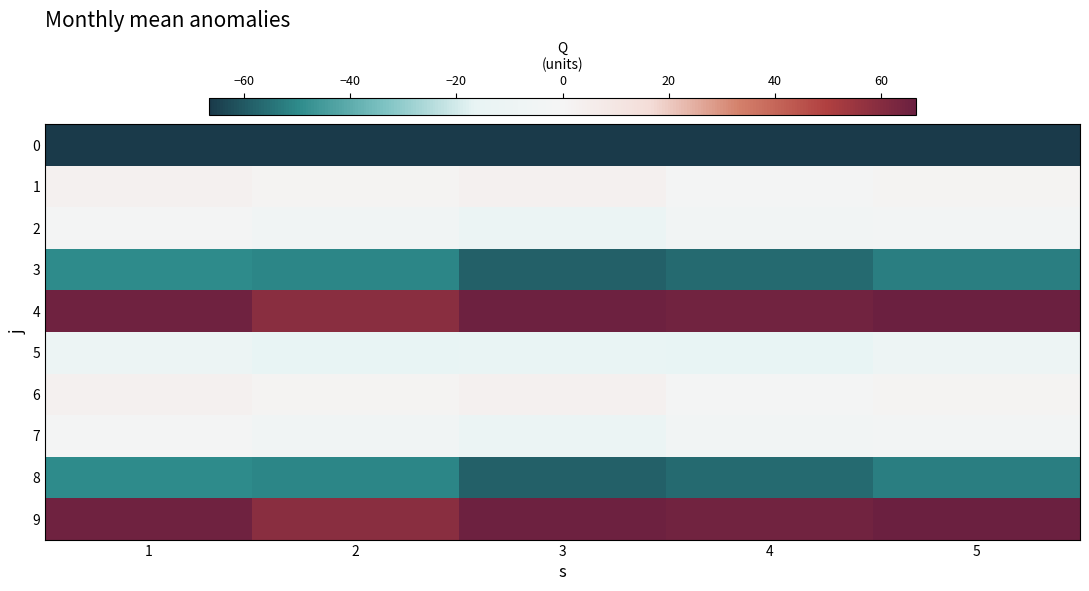

Reading left to right, list all the values displayed in this chart.

0: 1=-112.5	2=-112.5	3=-112.5	4=-112.5	5=-112.5
1: 1=3.1	2=1.1	3=2.7	4=-1.1	5=1.1
2: 1=-2.6	2=-5.7	3=-11.7	4=-4.7	5=-3.1
3: 1=-49.6	2=-51.0	3=-58.4	4=-56.2	5=-52.4
4: 1=65.1	2=59.3	3=65.9	4=64.7	5=66.6
5: 1=-10.8	2=-16.4	3=-14.3	4=-15.6	5=-9.0
6: 1=3.1	2=1.1	3=2.7	4=-1.1	5=1.1
7: 1=-2.6	2=-5.7	3=-11.7	4=-4.7	5=-3.1
8: 1=-49.6	2=-51.0	3=-58.4	4=-56.2	5=-52.4
9: 1=65.1	2=59.3	3=65.9	4=64.7	5=66.6